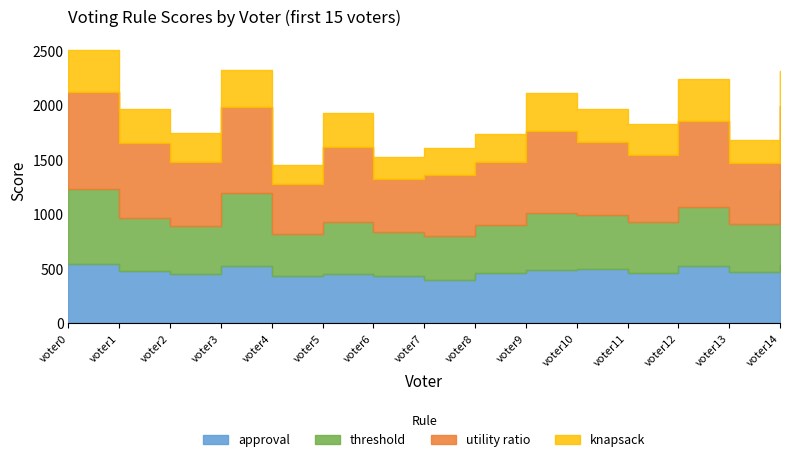

What is the sum of all approval values?

7160